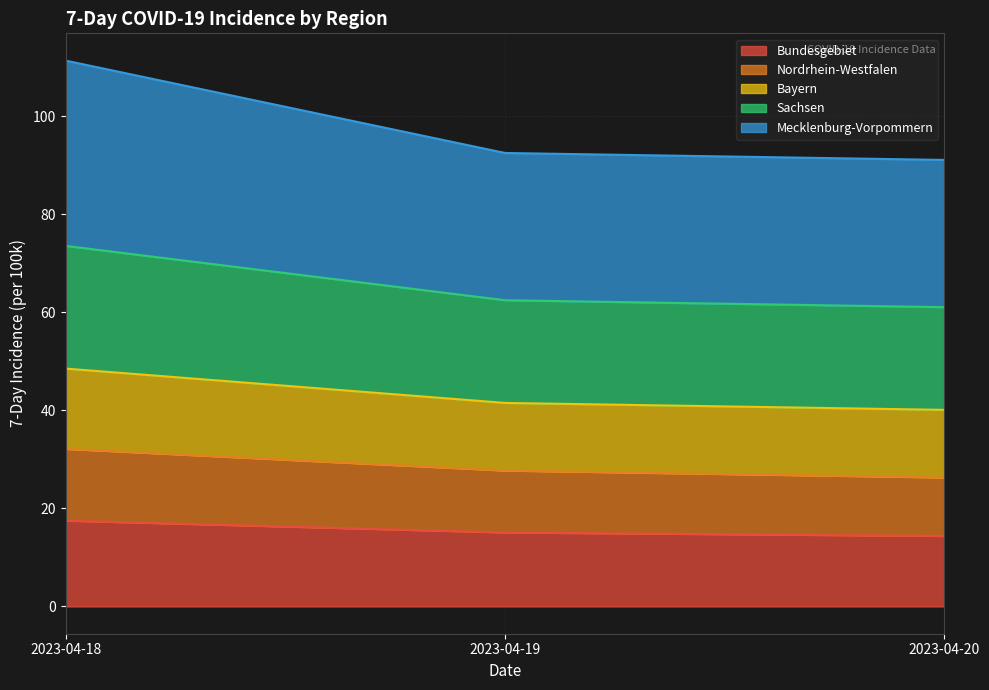

The Nordrhein-Westfalen series shows 39.1 at 2023-04-19. True or false?

False